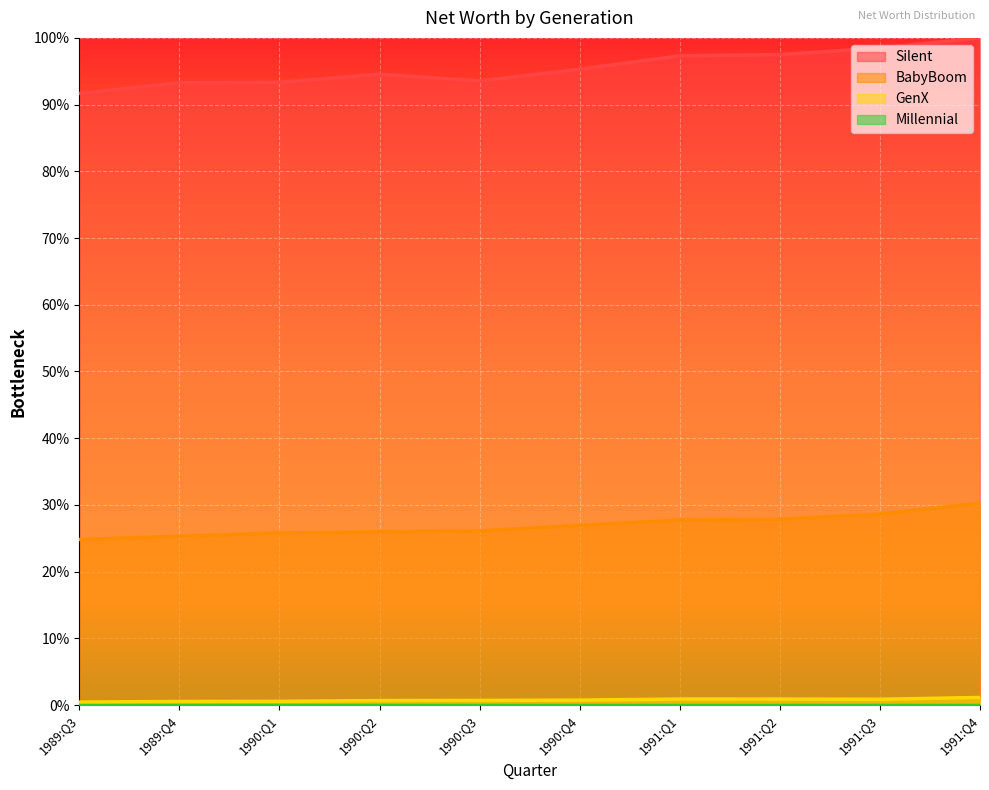

What is the spread (max minus min) of values at 1991:Q2?

97.5